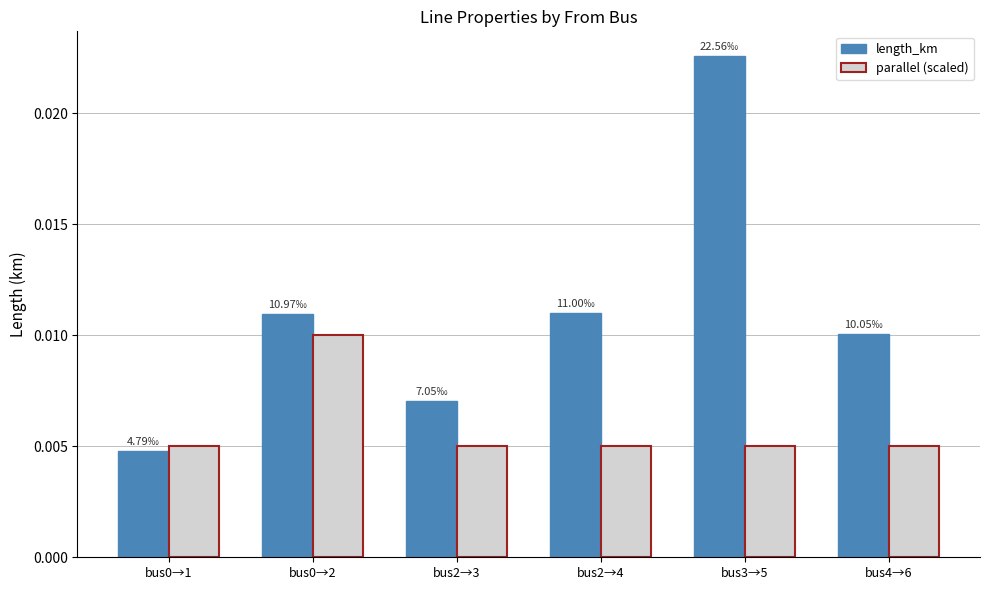

What is the sum of all length_km values?

0.1